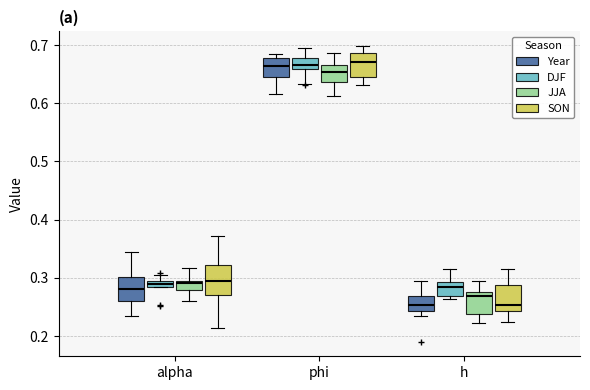

Where does the median line of the box for h (DJF) sit on the y-axis? The values are not printed on the chart, so give them approximately, as read against the axis.

0.28